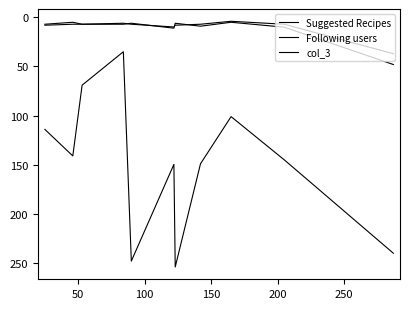

In col_3, how many points are higher than both neighbors (excluding endpoints)?

1